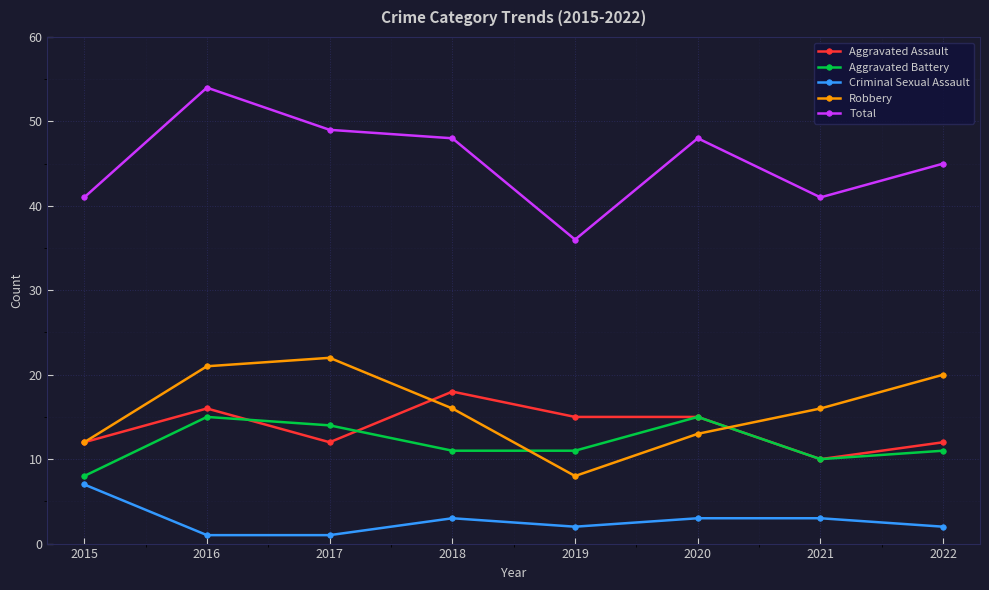

What is the value of the Aggravated Assault point at the 4th from the left?

18